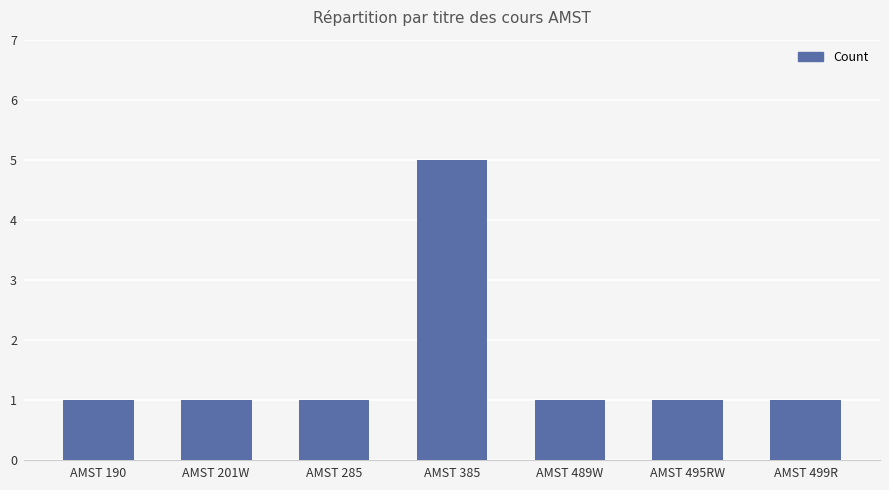

At which category does the chart reach its peak across all series?

AMST 385